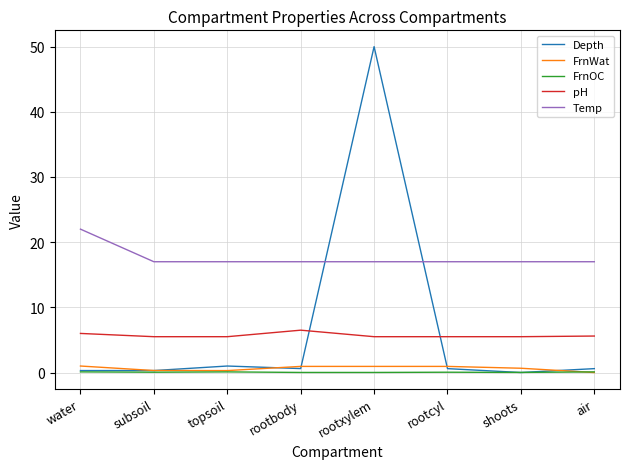

How many Temp values are between 17 and 18?

7